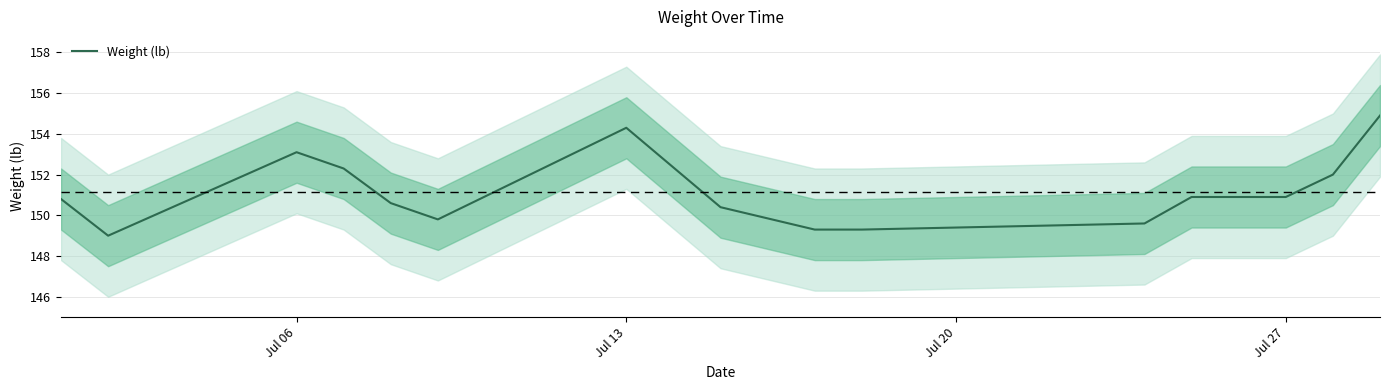

How many points are lower than both their immediate neighbors (excluding endpoints)?

2